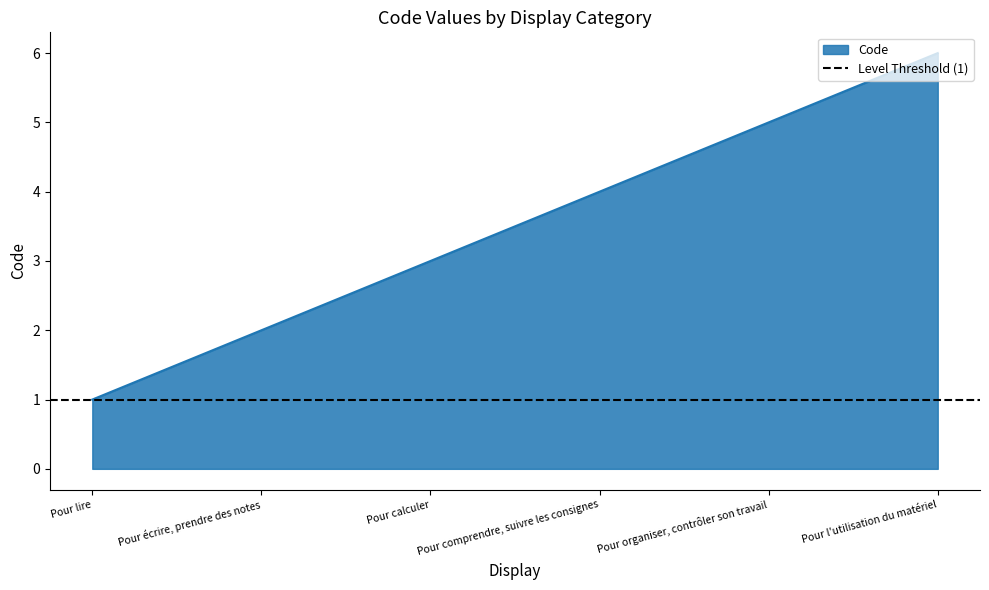

Rank the categories by value from lowest to highest.

Pour lire, Pour écrire, prendre des notes, Pour calculer, Pour comprendre, suivre les consignes, Pour organiser, contrôler son travail, Pour l'utilisation du matériel